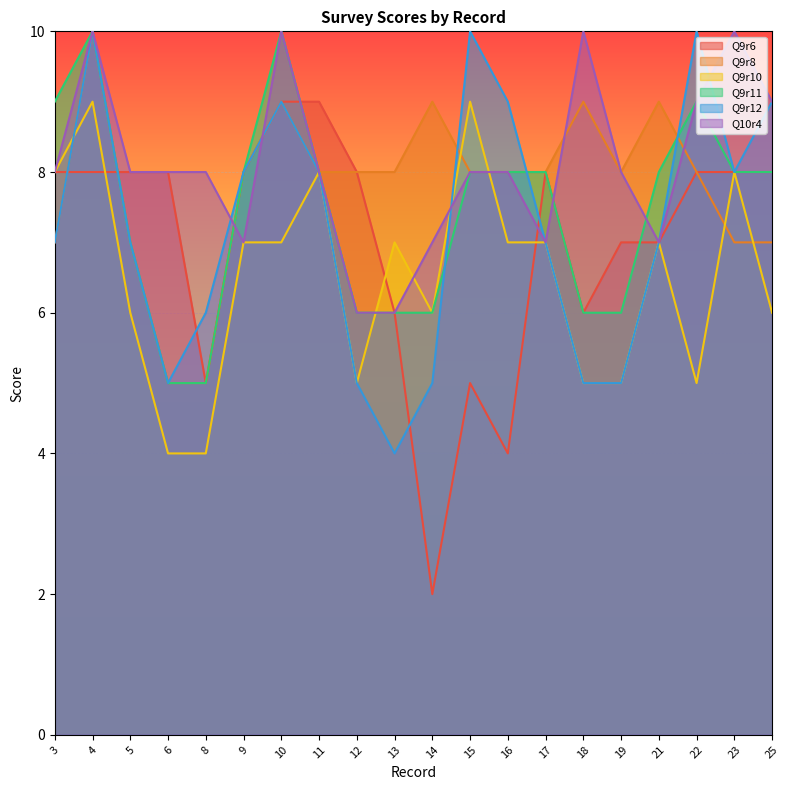

At which label does Q9r8 reach its minimum?

6